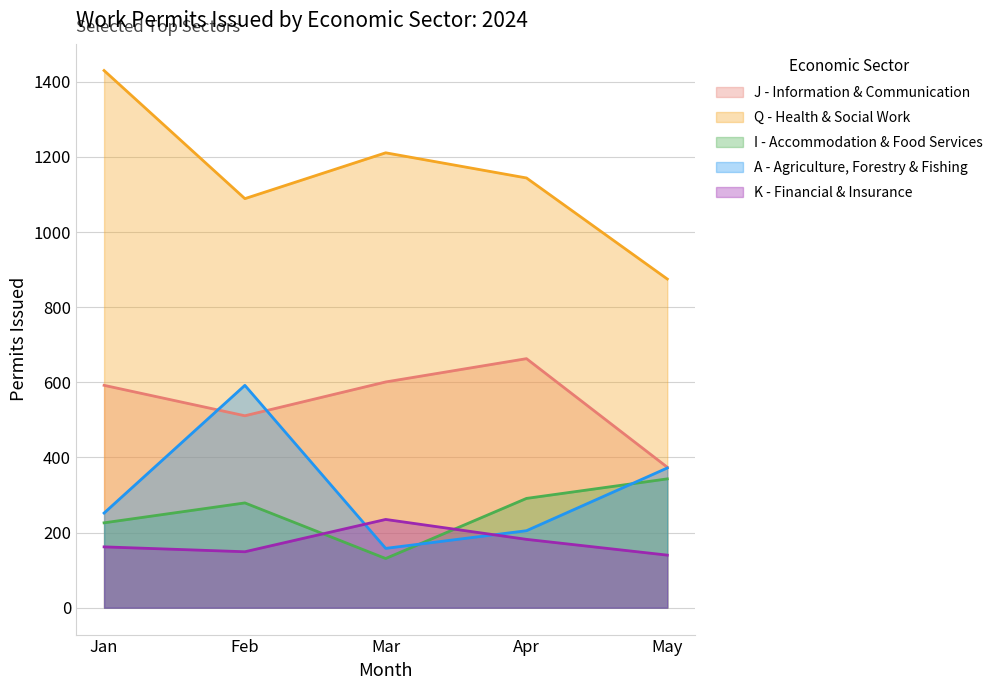

At which label is J - Information & Communication closest to 518?

Feb